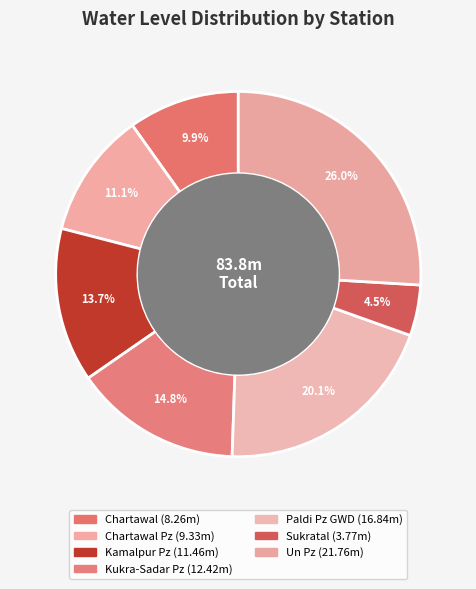

How many segments does this pie chart have?

7